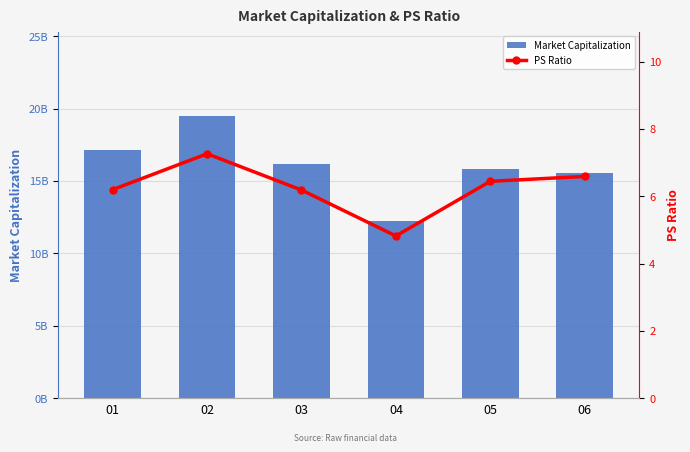

Between 01 and 03, which series saw the biggest shift?

Market Capitalization